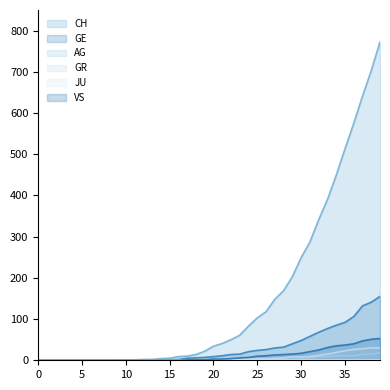

Which series has the largest total across all categories?

CH